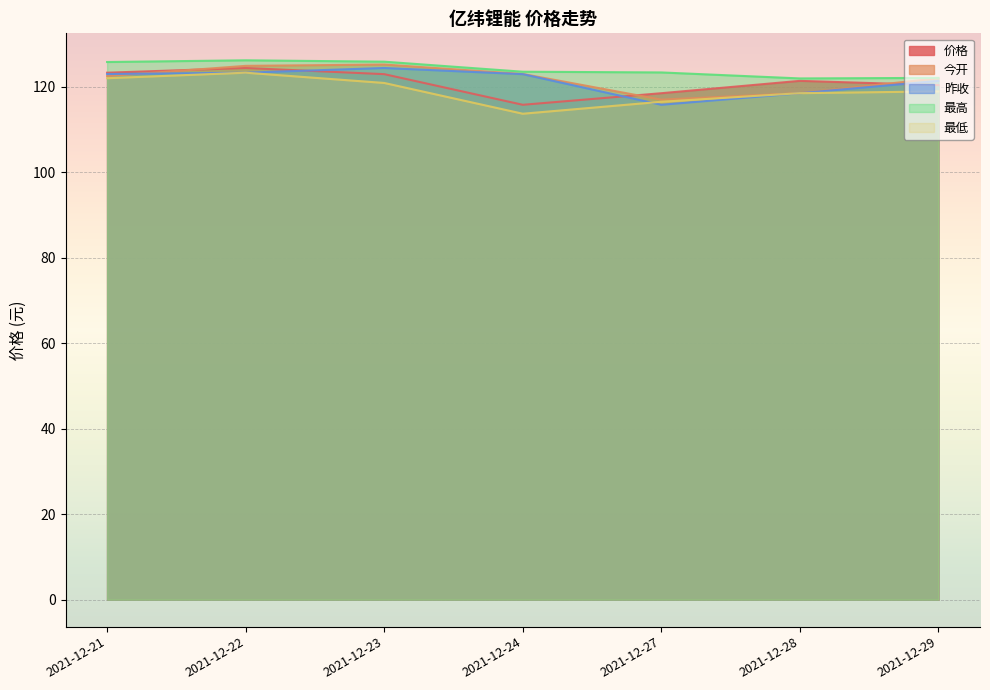

What are all the series names shown in the legend?

价格, 今开, 昨收, 最高, 最低